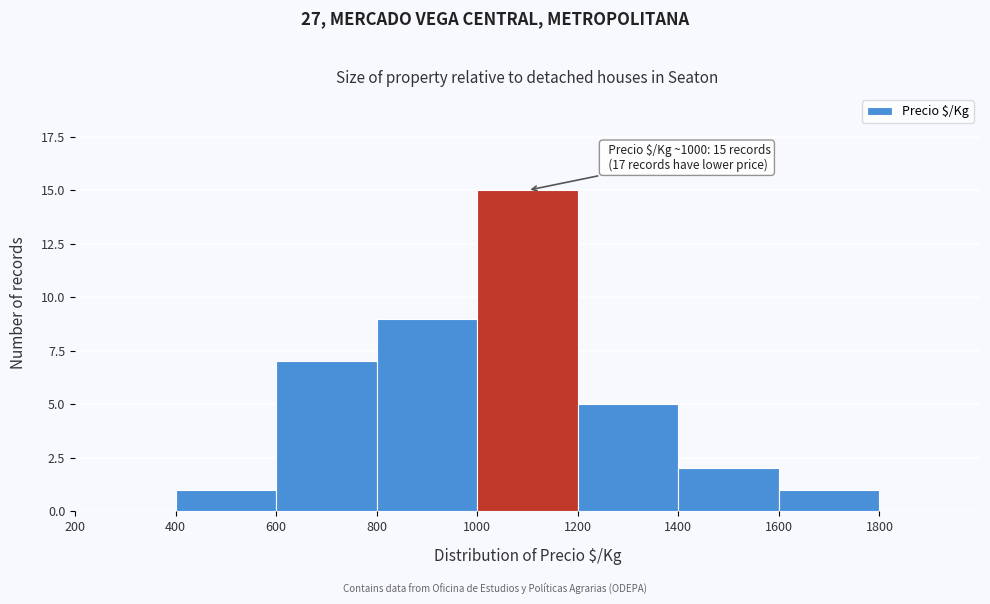

Which range on the x-axis has the tallest bar?

1000 to 1200